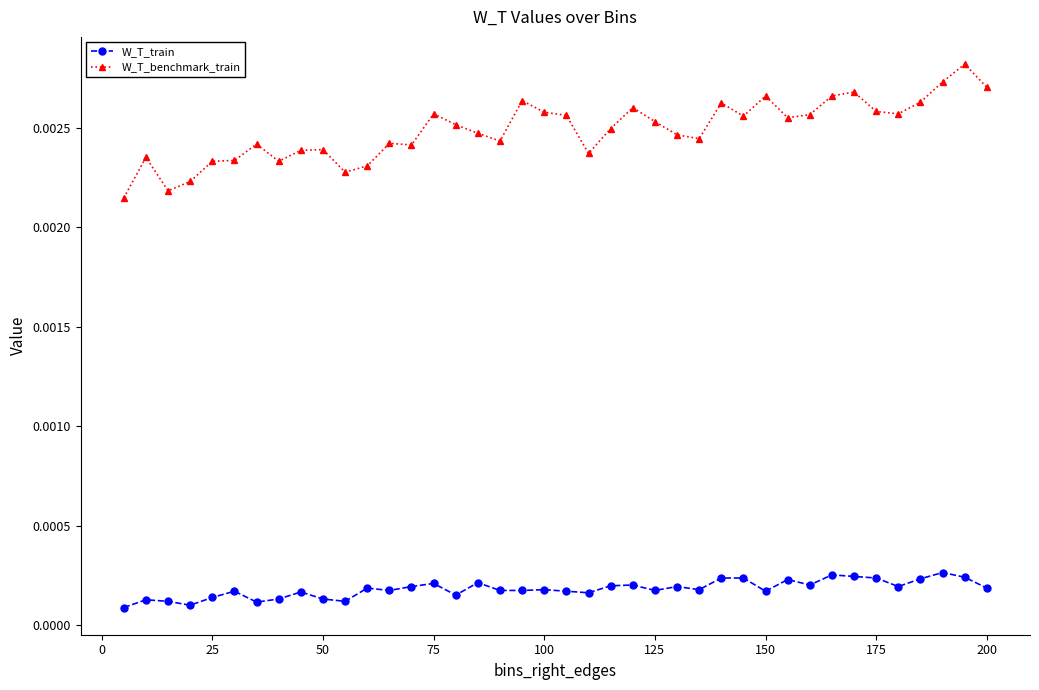

List the series in order of their overall mean, lowest first.

W_T_train, W_T_benchmark_train